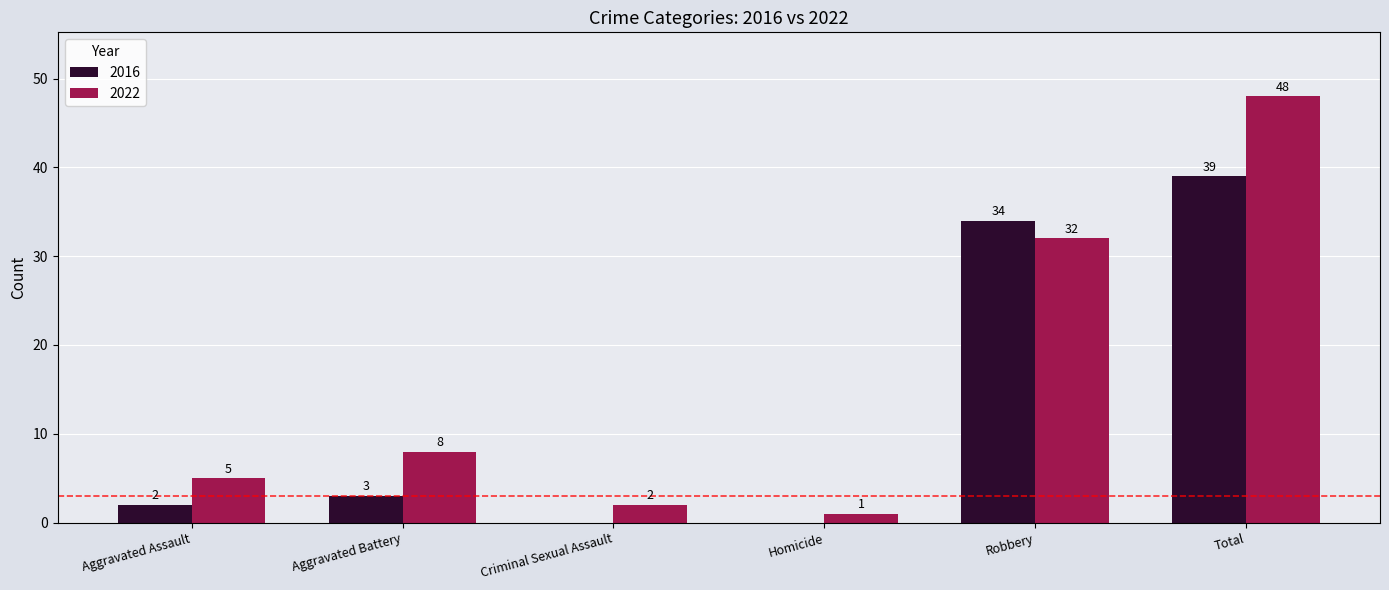

The 2022 series shows 5 at Aggravated Assault. True or false?

True